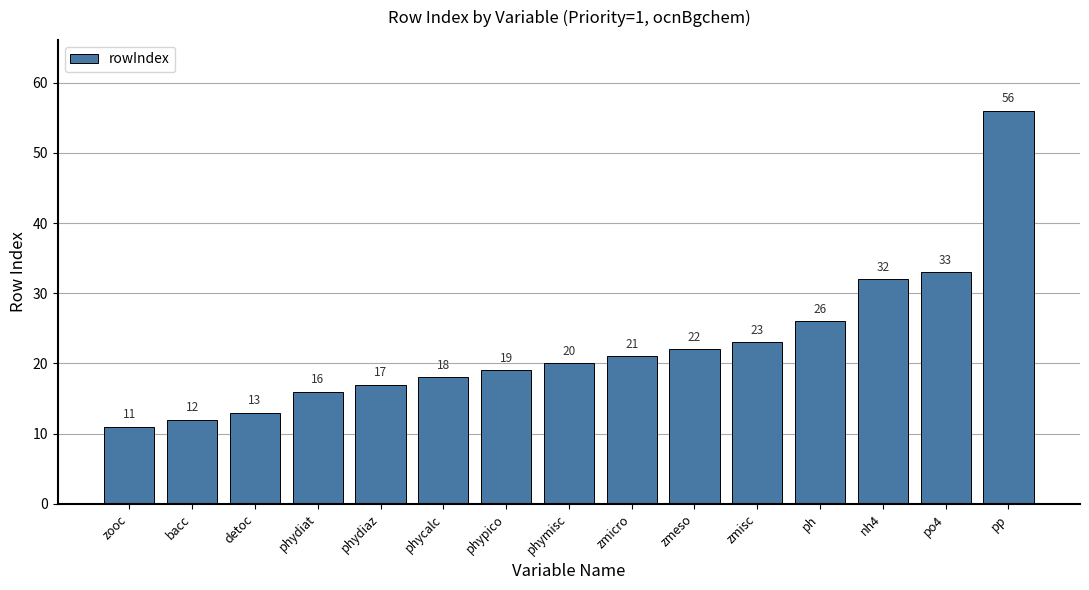

Are the bars grouped side by side (vs. stacked)?

No